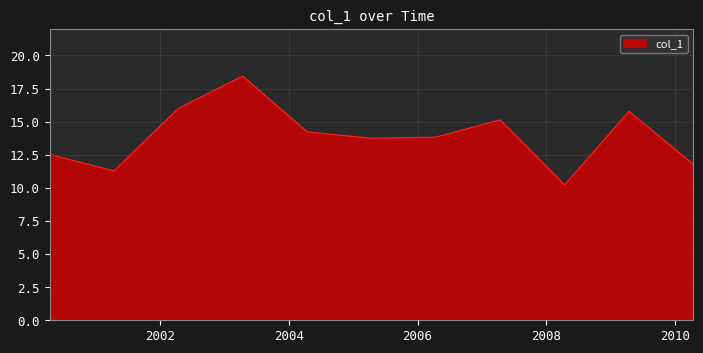

What is the maximum value shown in the chart?

18.4